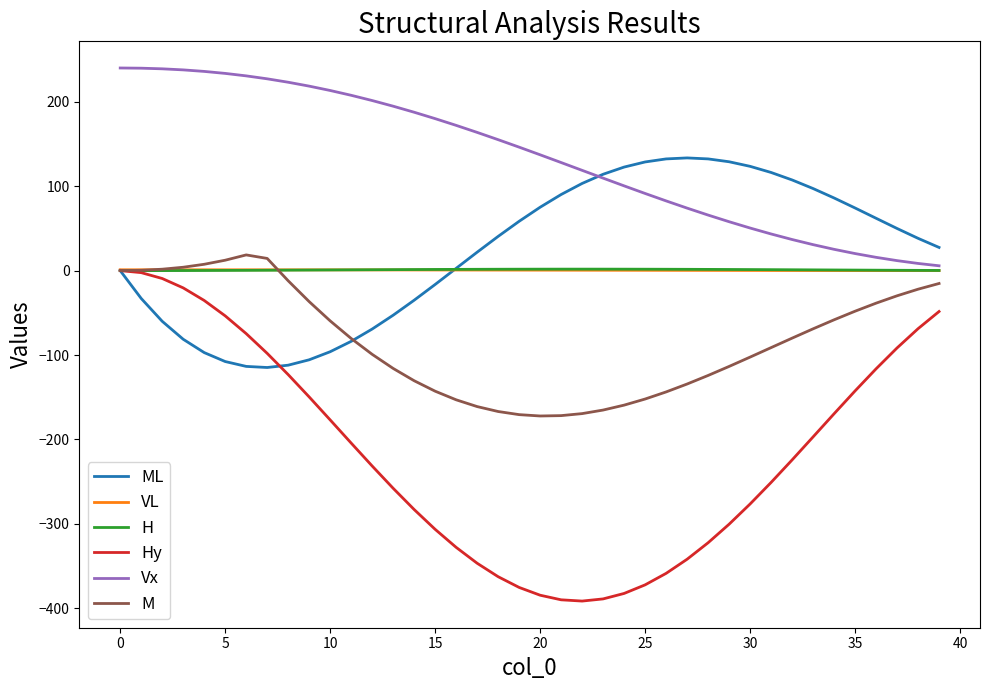

Which series has the largest range (max minus min)?

Hy